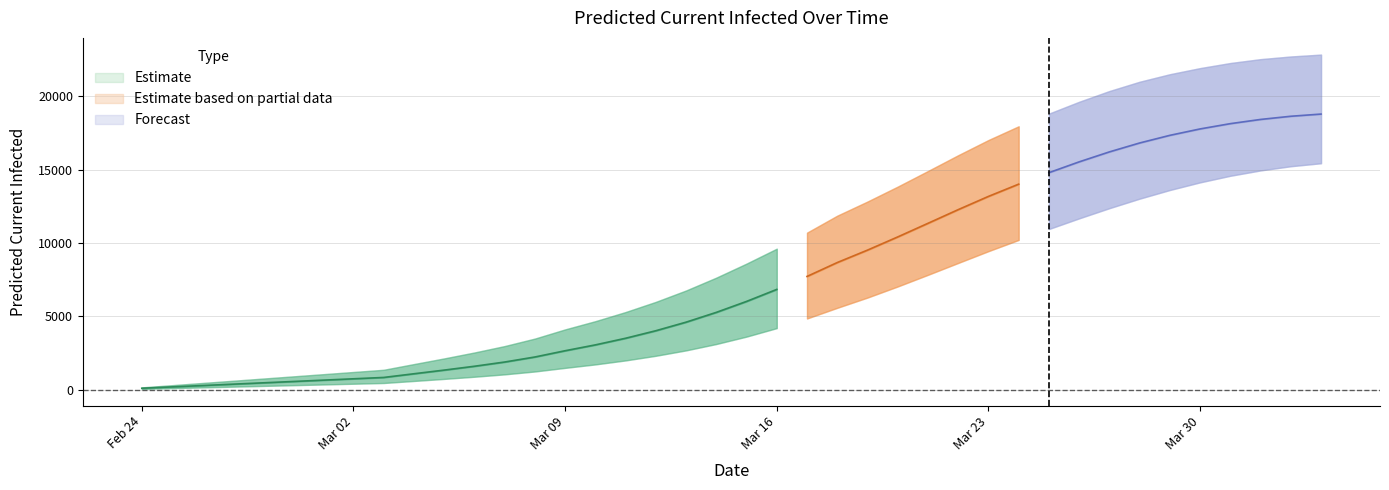

What is the difference between the current_lower values at 20 and 32?

8755